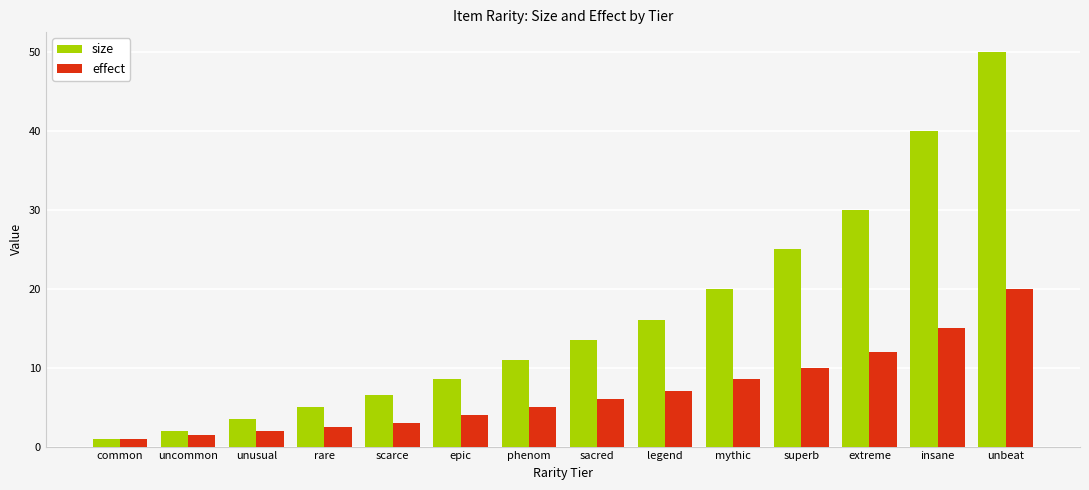

Which series changed the most between uncommon and rare?

size